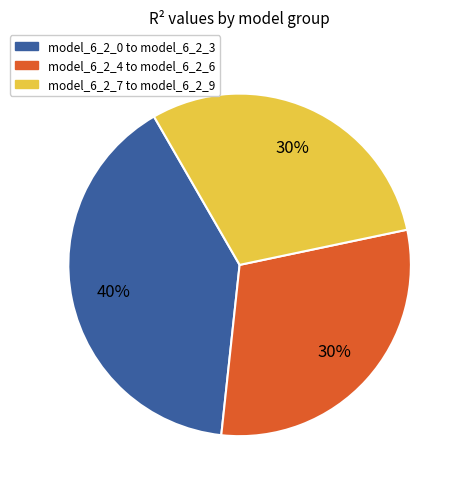

Combined, do model_6_2_7 to model_6_2_9 and model_6_2_4 to model_6_2_6 account for over 50%?

Yes